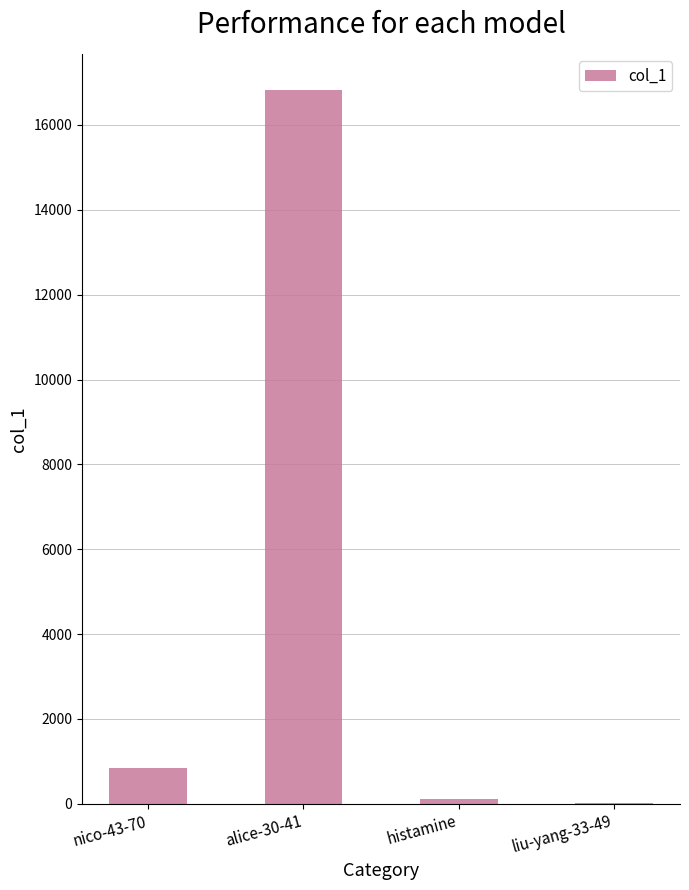

Approximately how many times larger is the value at nico-43-70 compared to liu-yang-33-49?

85.1